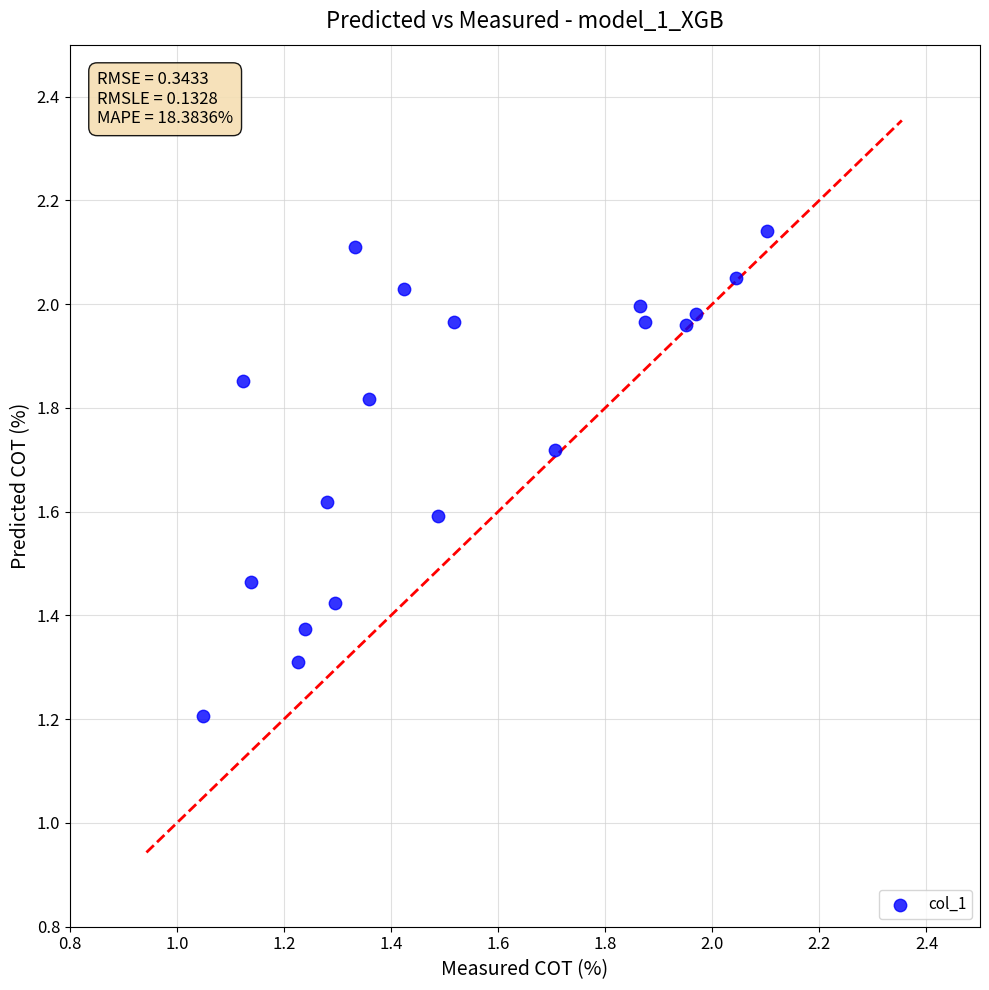

What Y value in the scatter plot is closest to 1?

1.2